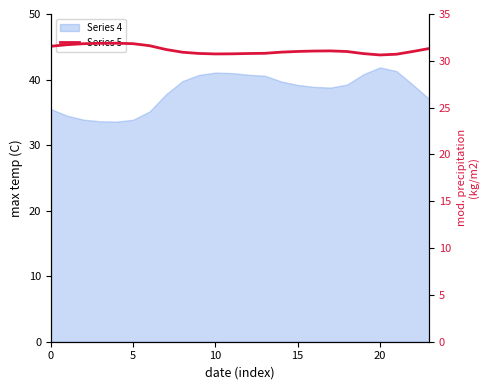

At which category does the data reach its first local valley?

10